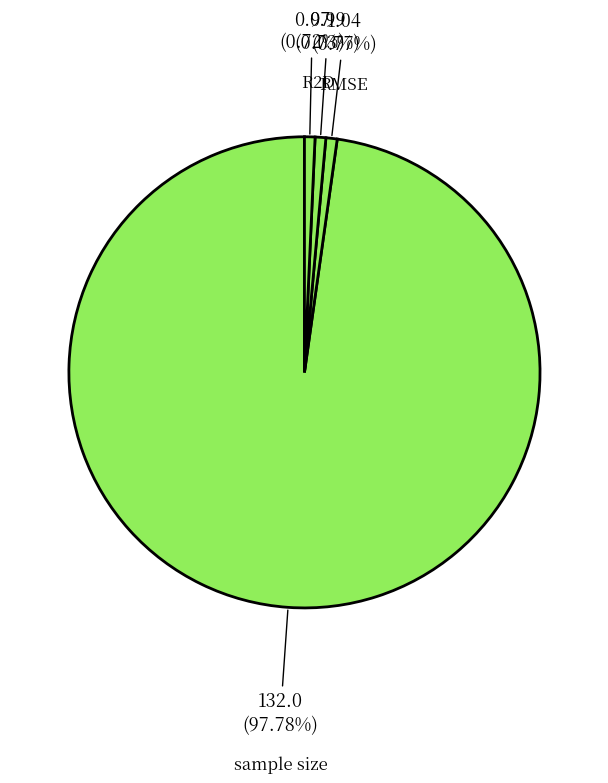

Does R2 represent more than half of the total?

No